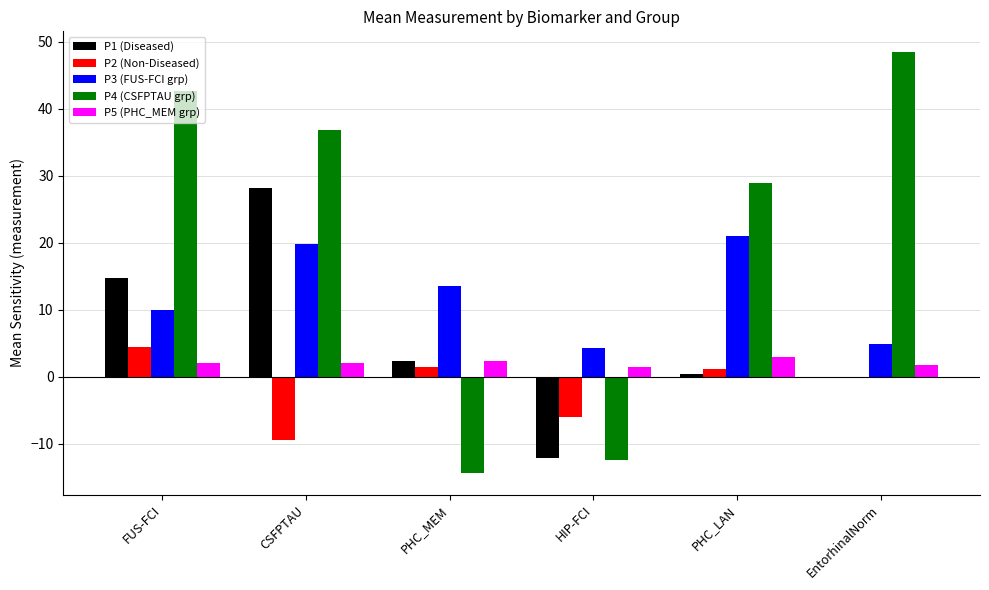

What is the difference between the P5 (PHC_MEM grp) values at CSFPTAU and EntorhinalNorm?

0.2